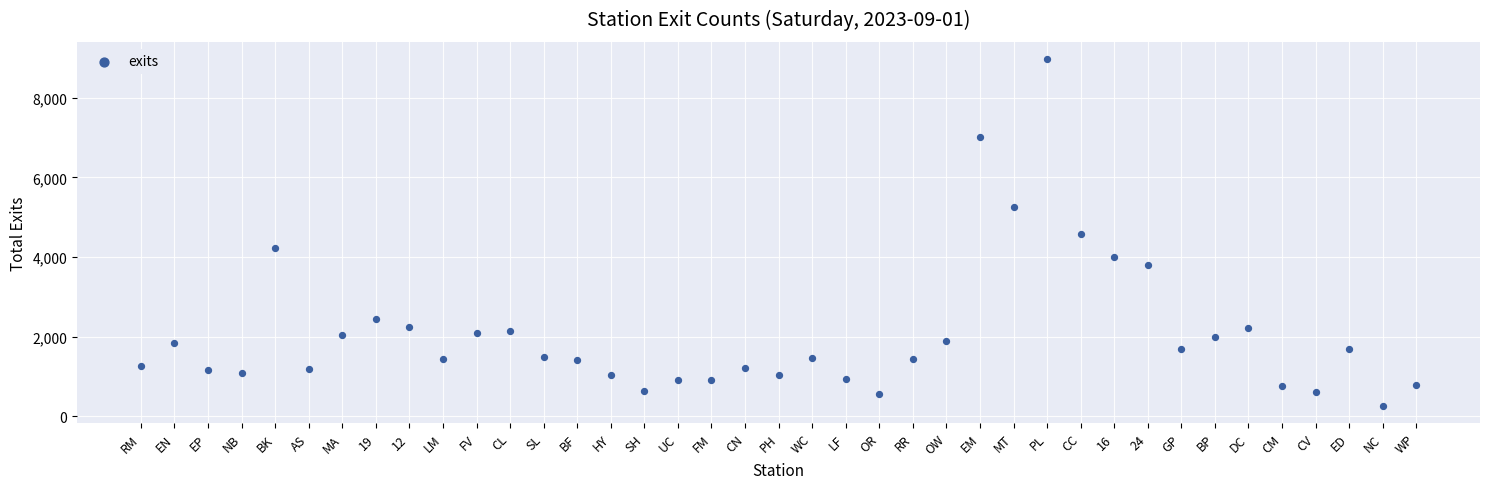

What is the range of Y values (max minus min)?

8706.4